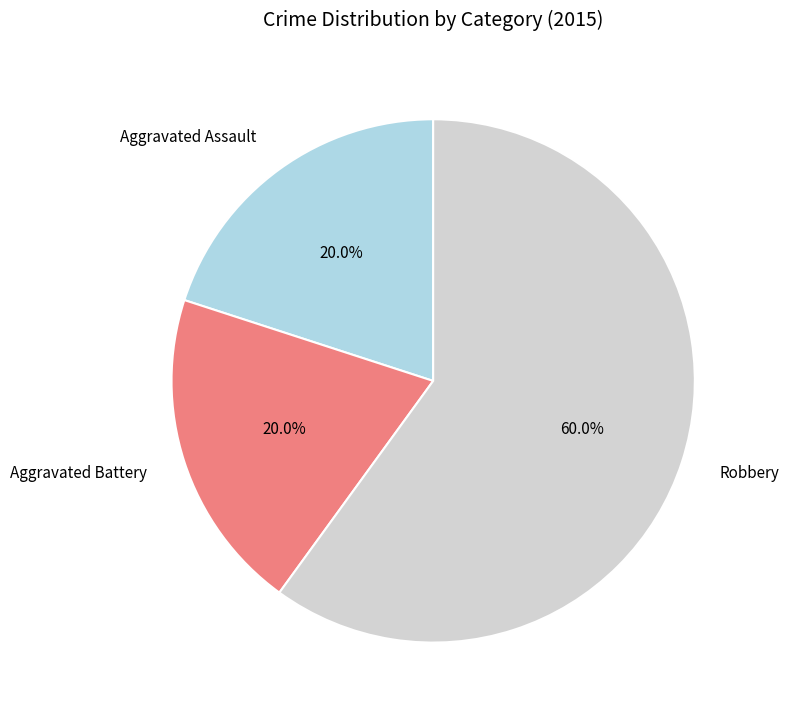

To the nearest percent, what percentage of the pie is Aggravated Assault?

20%